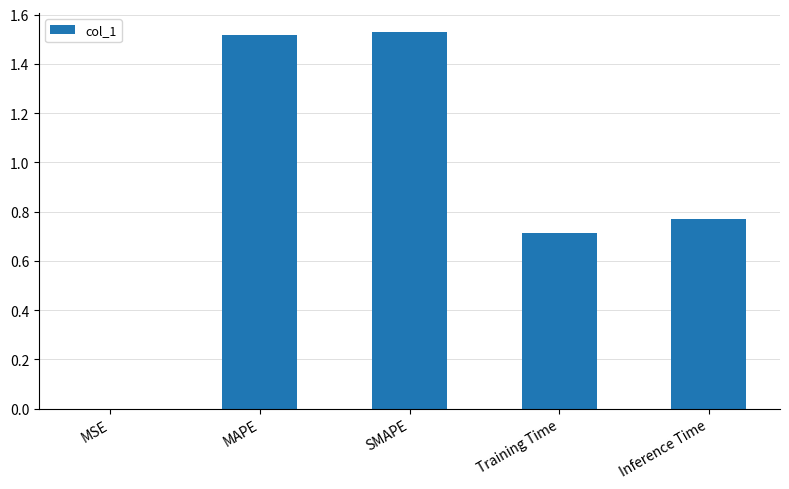

Is it true that the value at MAPE is 0.7?

False